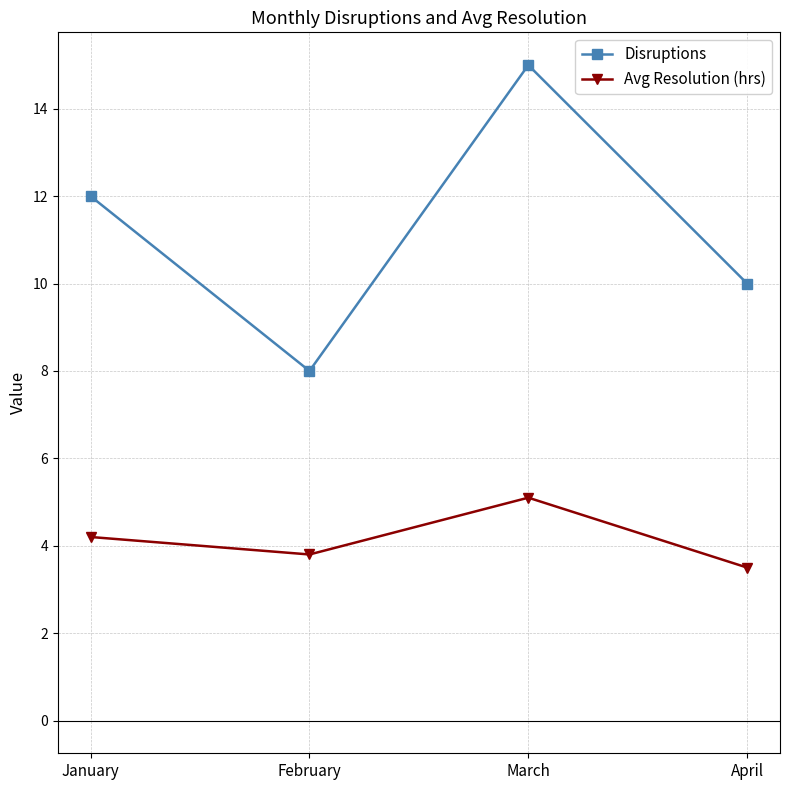

Where does the Avg Resolution (hrs) series first go above 4?

January